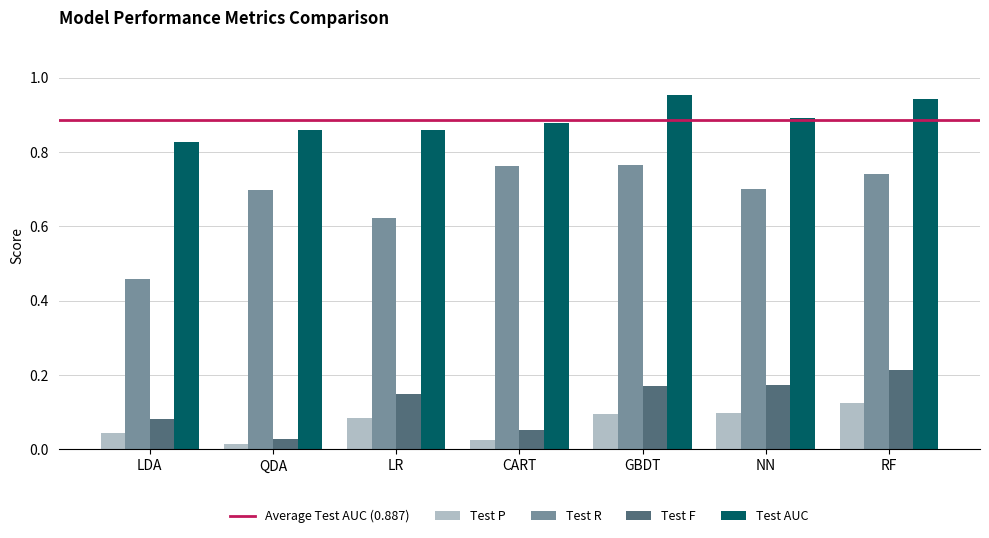

What position from the right is QDA?

6